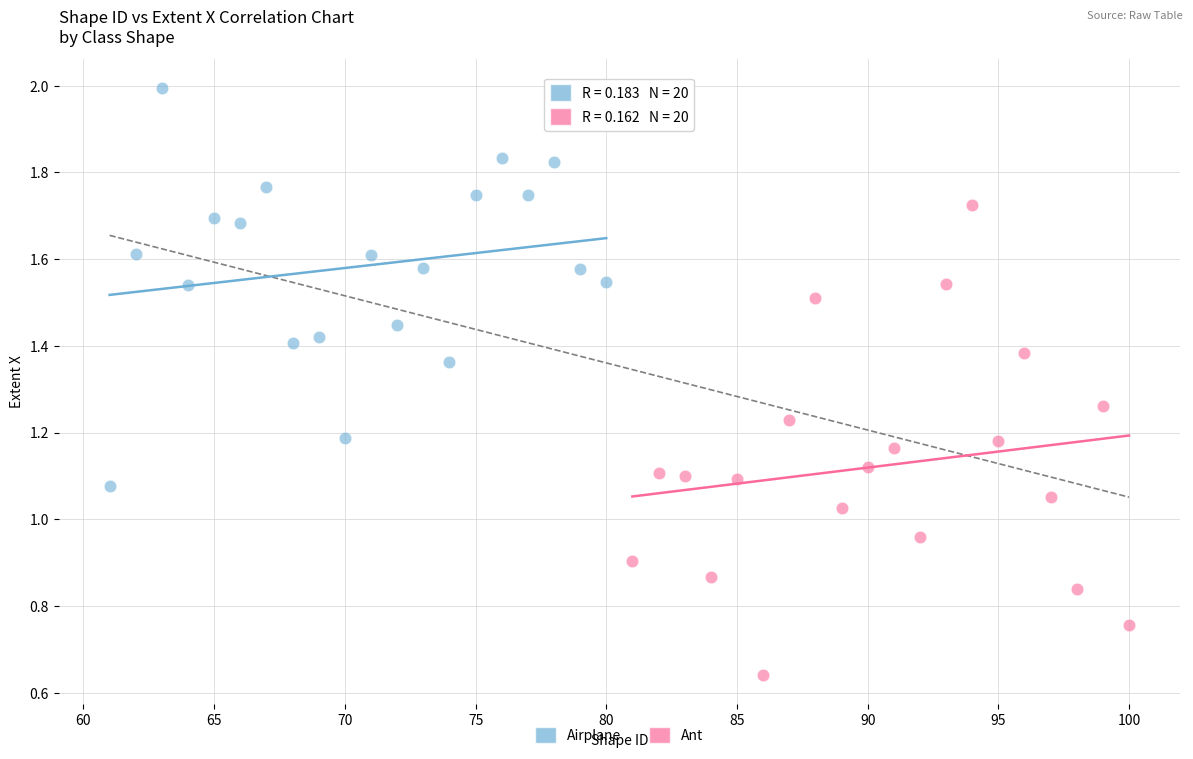

Which series has the widest spread of Y values?

Ant